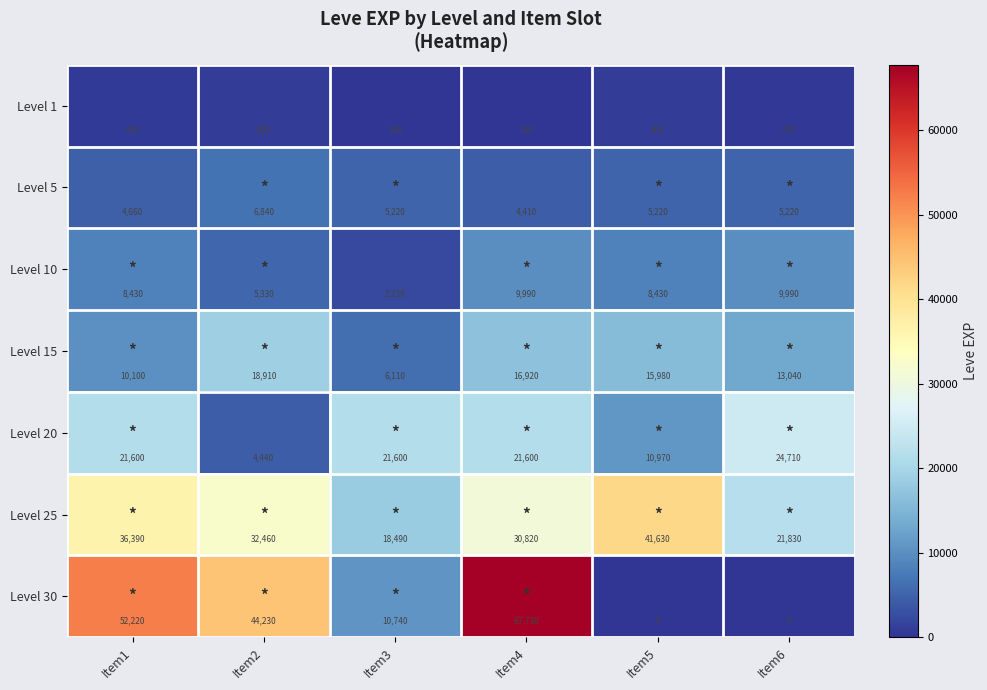

Where does the Level 5 series first go above 5220?

Item2